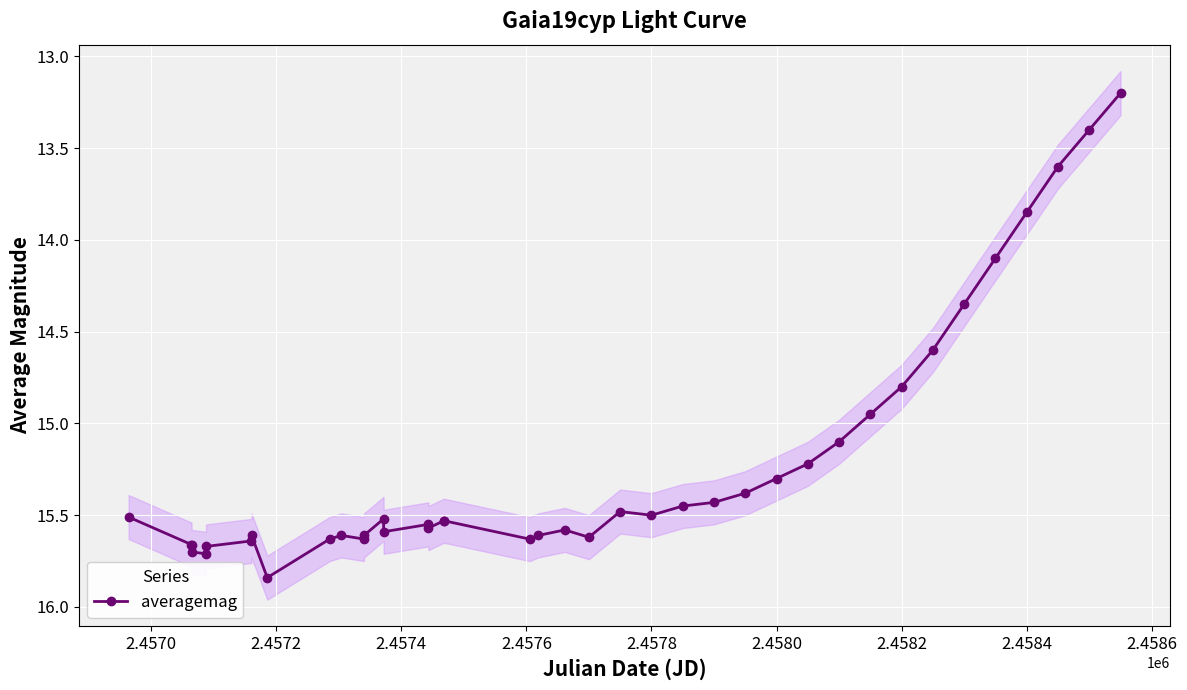

True or false: averagemag has more than 2 interior local peaks.

True